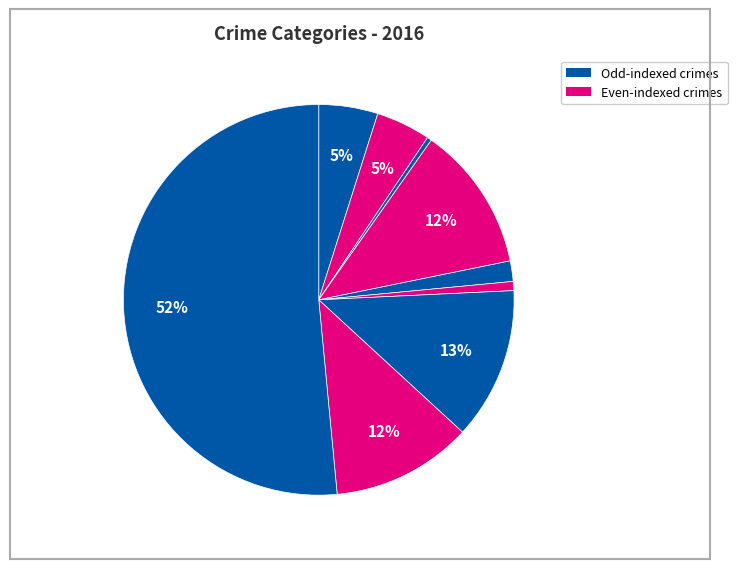

How many slices are in this pie chart?

9